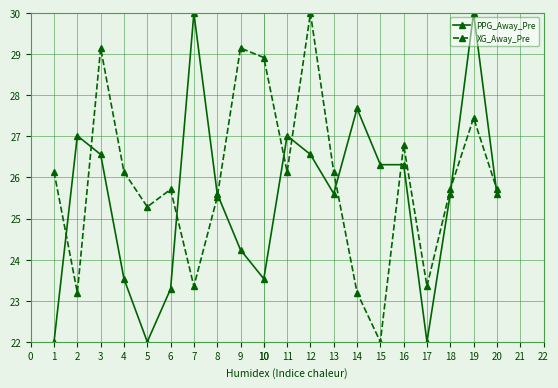

What is the minimum value shown in the chart?

22.0